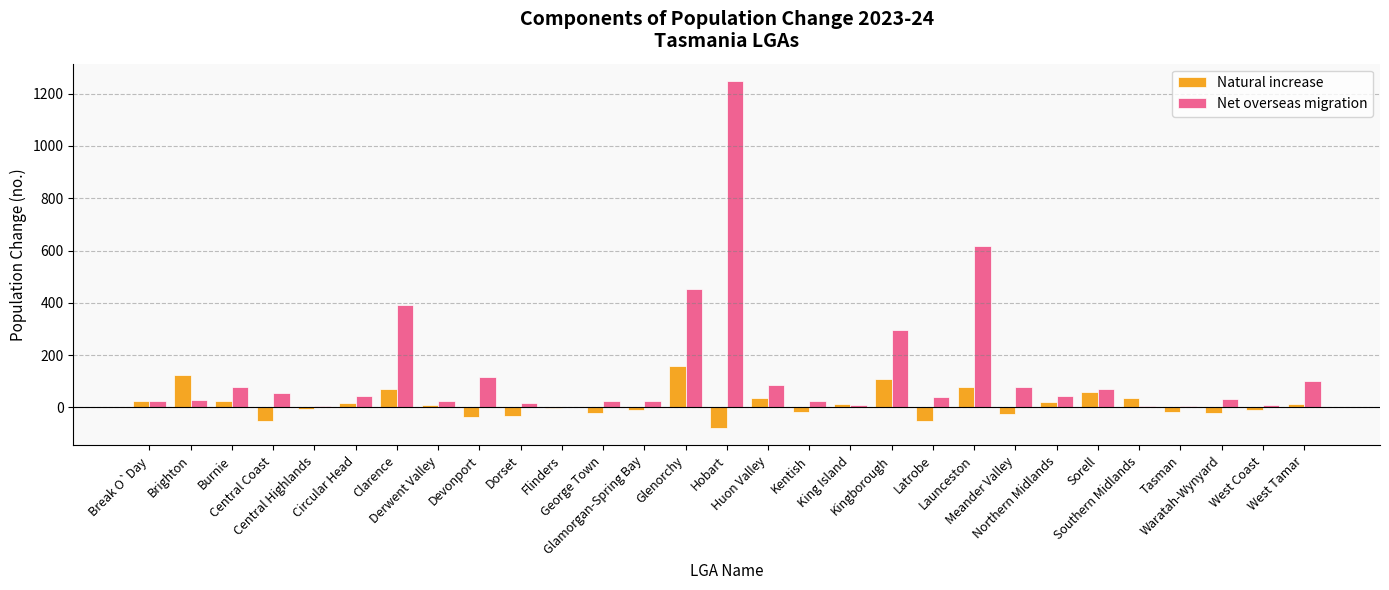

Which series has the largest total across all categories?

Net overseas migration